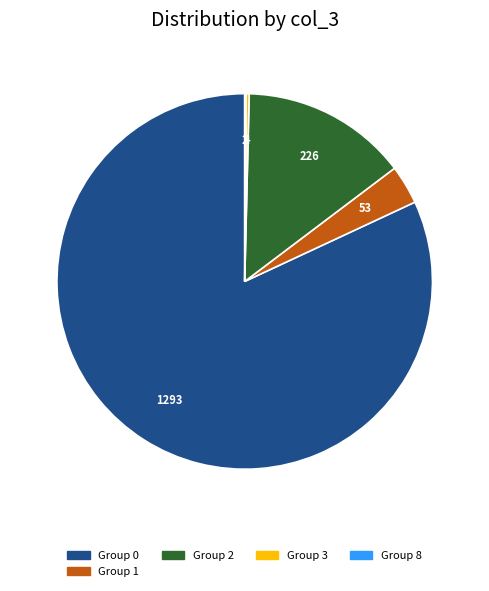

What is the ratio of the value at Group 2 to the value at Group 1?

4.3